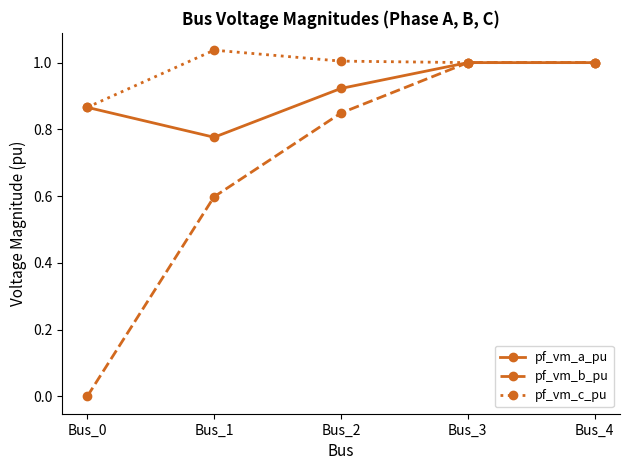

List the series in order of their overall mean, lowest first.

pf_vm_b_pu, pf_vm_a_pu, pf_vm_c_pu